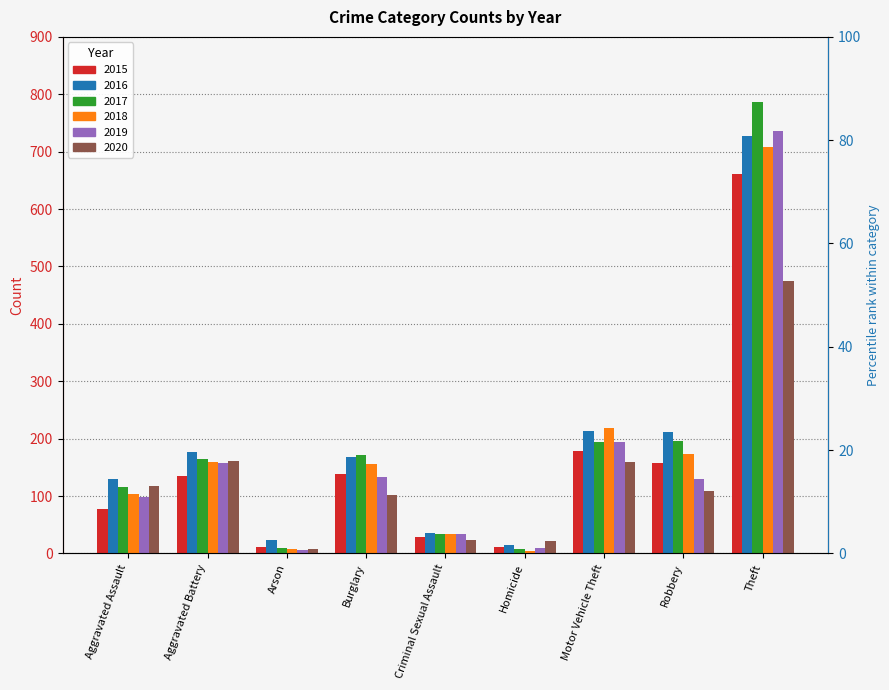

Reading left to right, what are all the values shown in this chart?

2015: 78	134	11	139	28	11	179	158	661
2016: 130	177	23	168	36	15	213	211	728
2017: 116	164	9	172	33	8	194	196	786
2018: 104	160	7	155	34	5	218	173	708
2019: 99	157	6	133	33	10	194	129	736
2020: 117	161	8	101	23	21	159	109	475